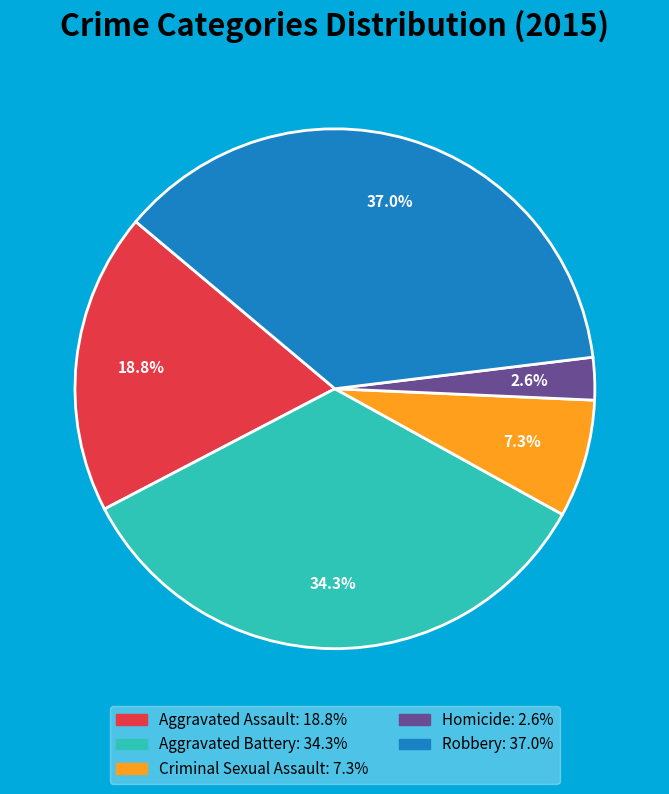

Between Aggravated Battery and Aggravated Assault, which is larger?

Aggravated Battery